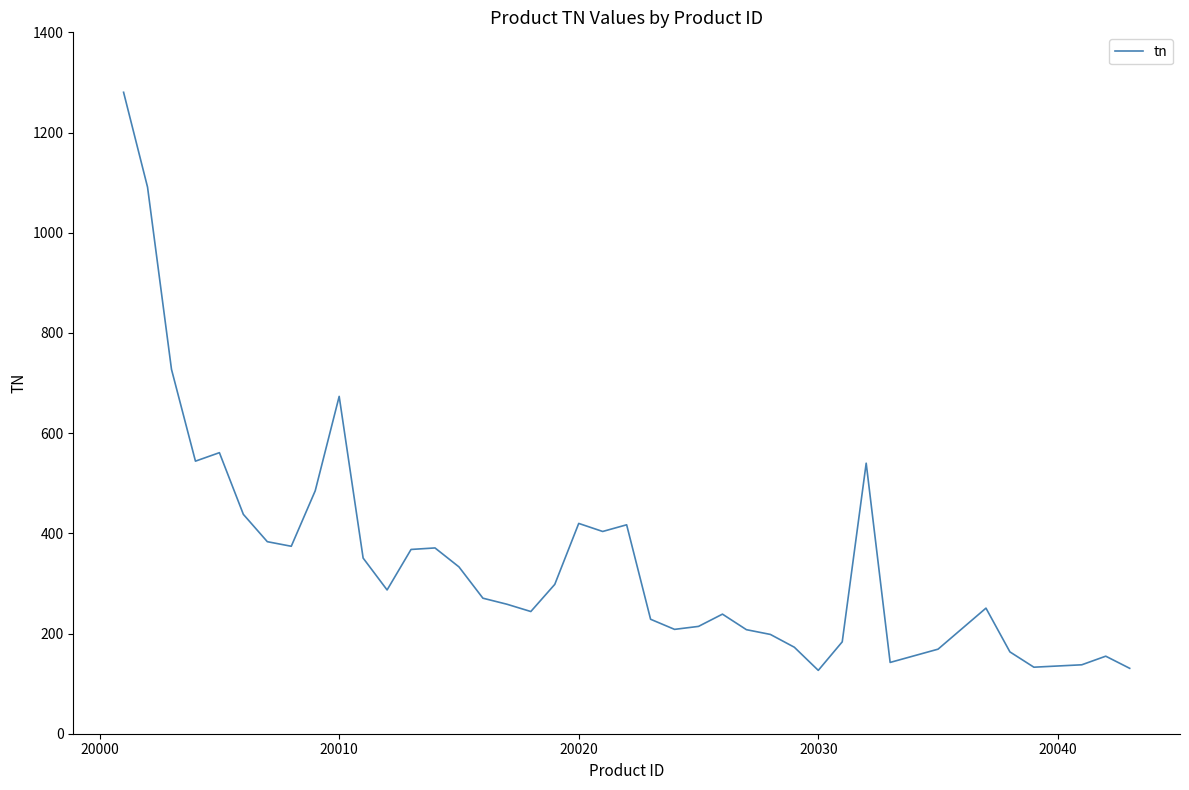

What is the difference between the maximum and minimum values?

1153.9